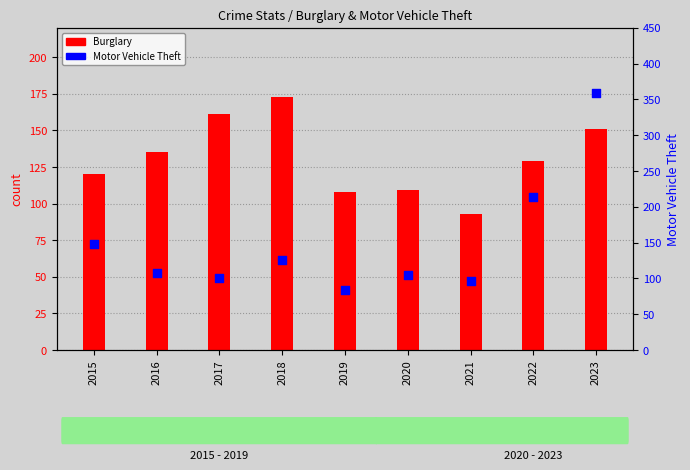

What are all the series names shown in the legend?

Burglary, Motor Vehicle Theft